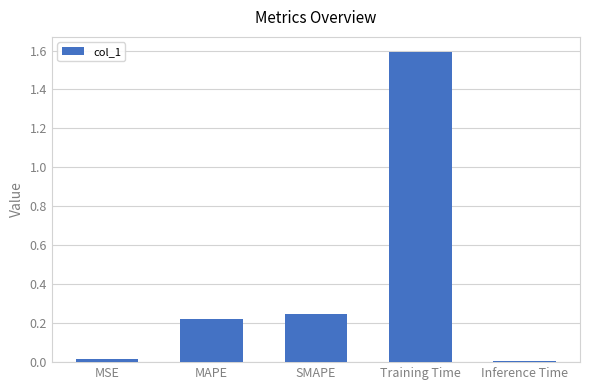

At which category does the chart reach its peak across all series?

Training Time